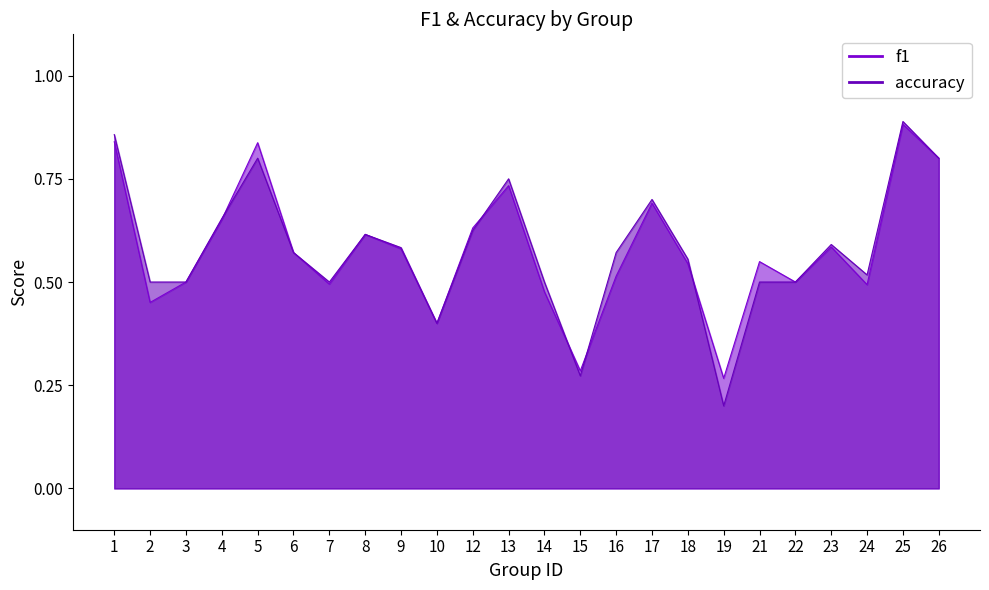

What is the sum of the accuracy values at 25 and 17?

1.6